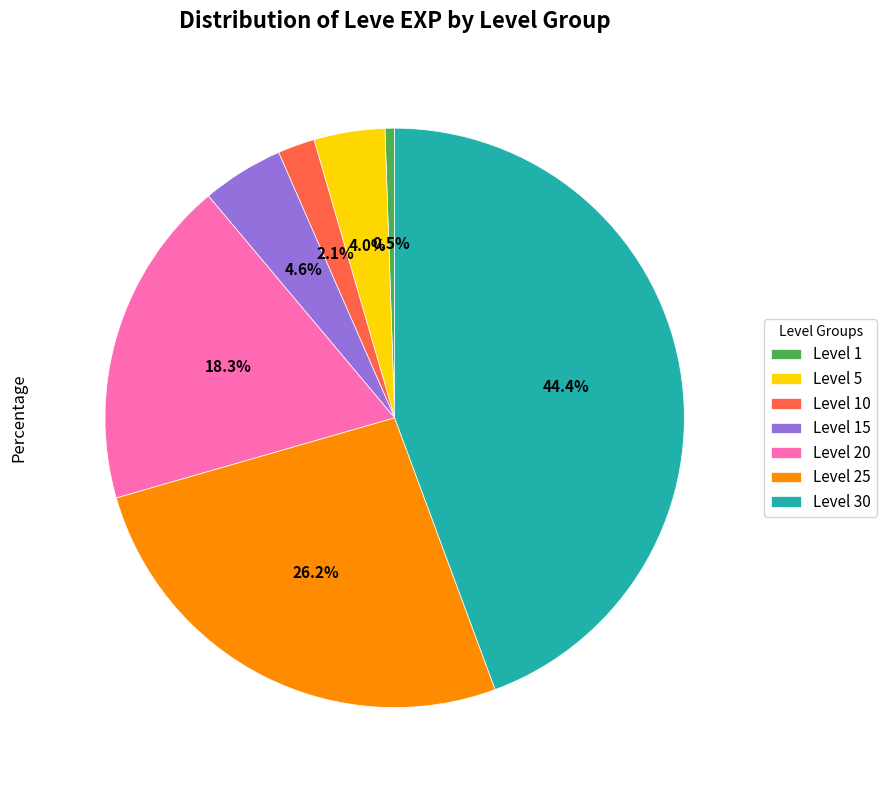

What is the largest slice in the pie chart?

Level 30